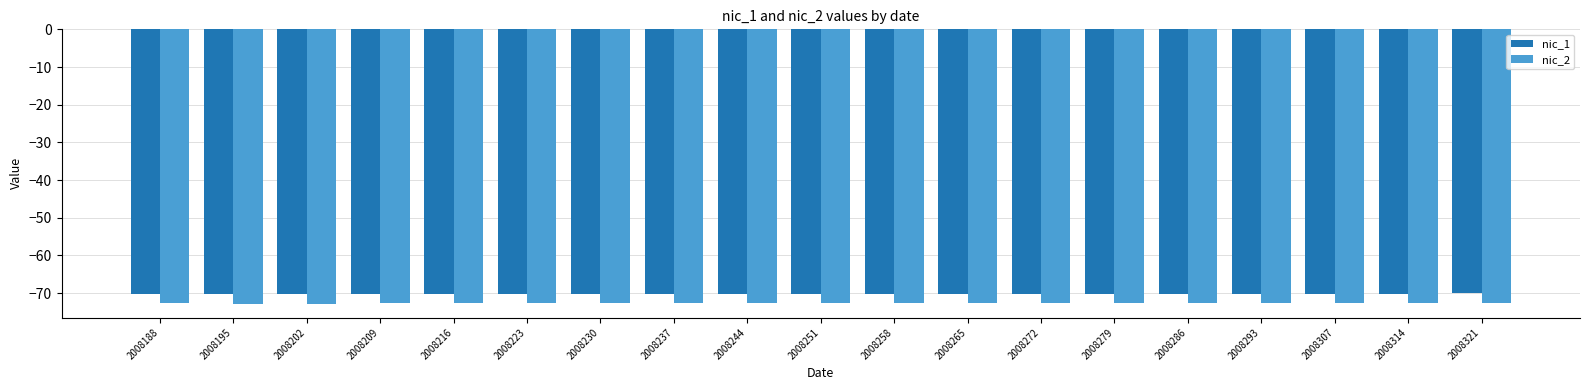

What is the greatest value displayed?

-70.0